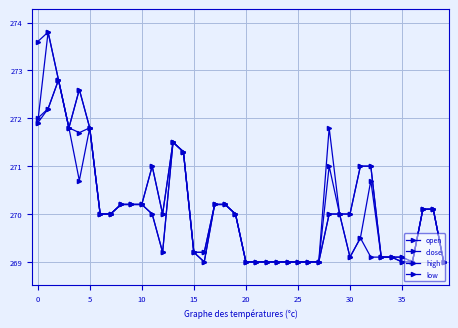

How many values in the low series are below 270?

19